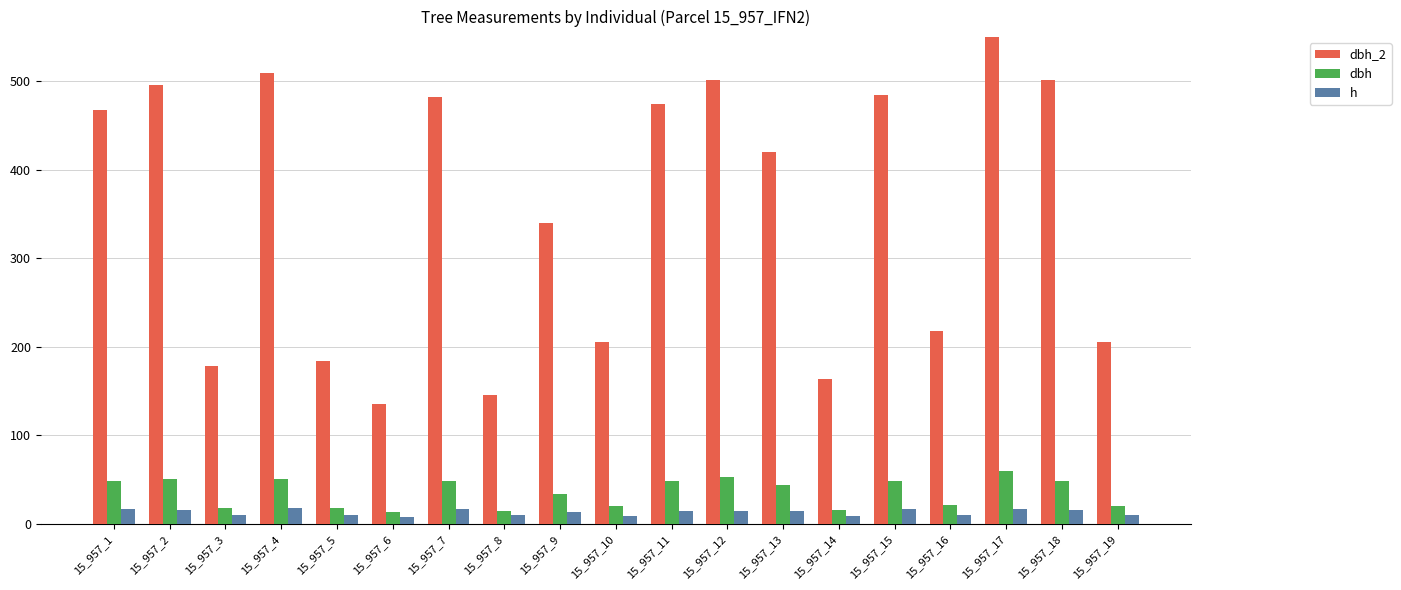

Rank the categories by dbh_2 value from lowest to highest.

15_957_6, 15_957_8, 15_957_14, 15_957_3, 15_957_5, 15_957_19, 15_957_10, 15_957_16, 15_957_9, 15_957_13, 15_957_1, 15_957_11, 15_957_7, 15_957_15, 15_957_2, 15_957_12, 15_957_18, 15_957_4, 15_957_17